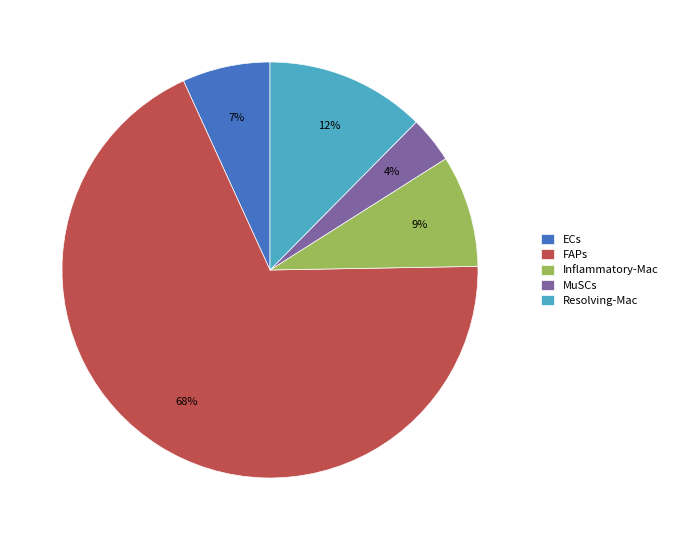

Count the number of slices in the pie.

5